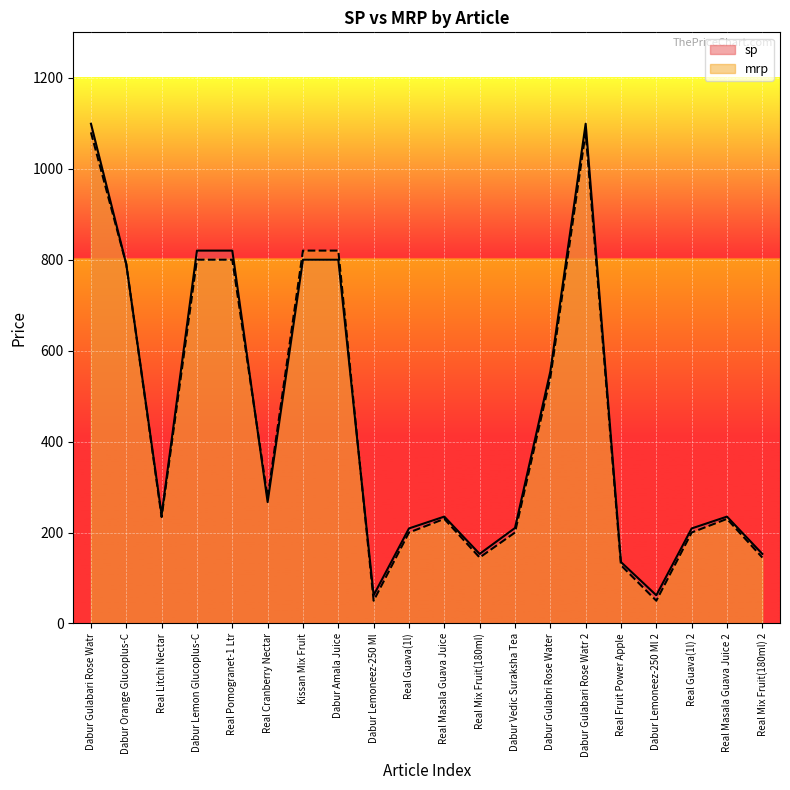

Which category has the lowest value across all series?

Dabur Lemoneez-250 Ml